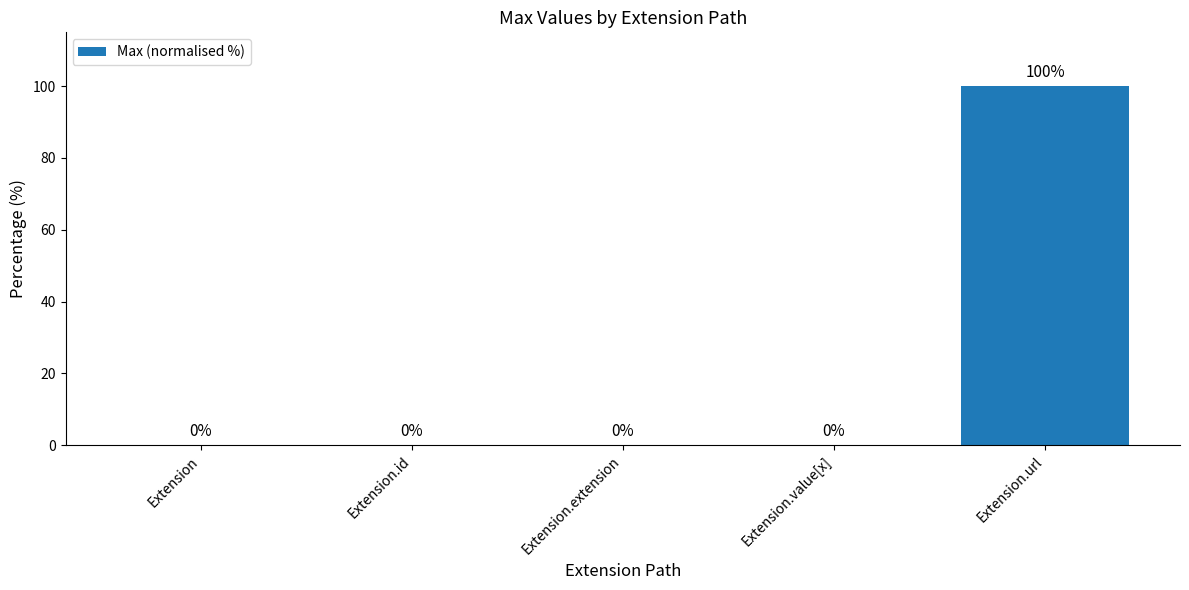

Reading right to left, list all the values displayed in this chart.

100	0	0	0	0